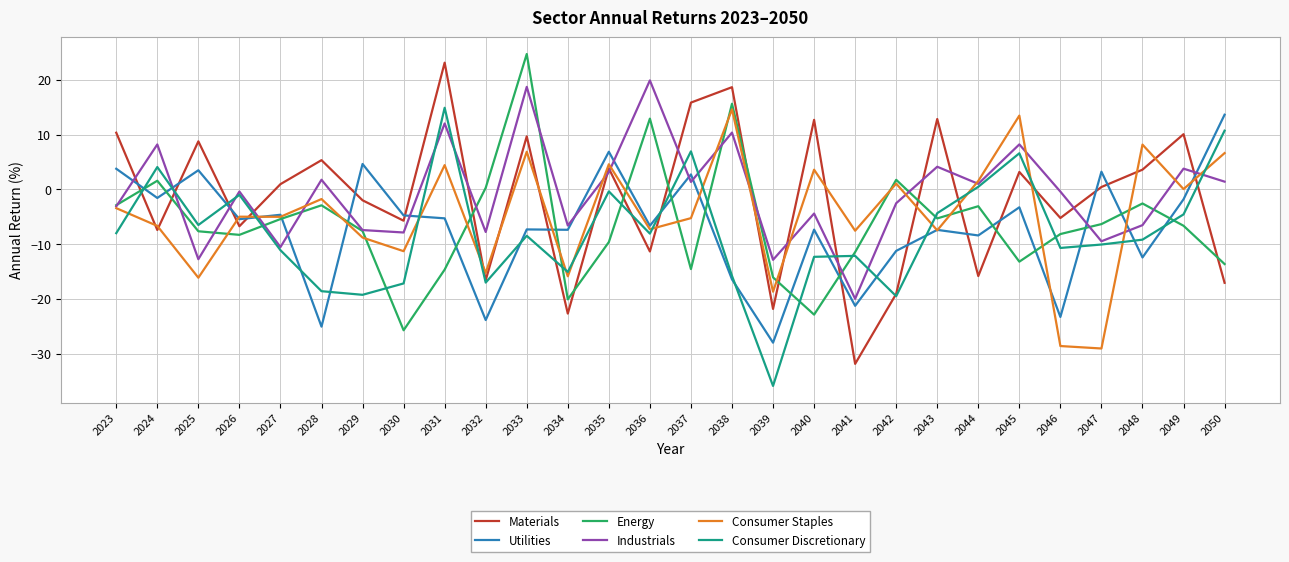

Which series has the widest spread of values?

Materials